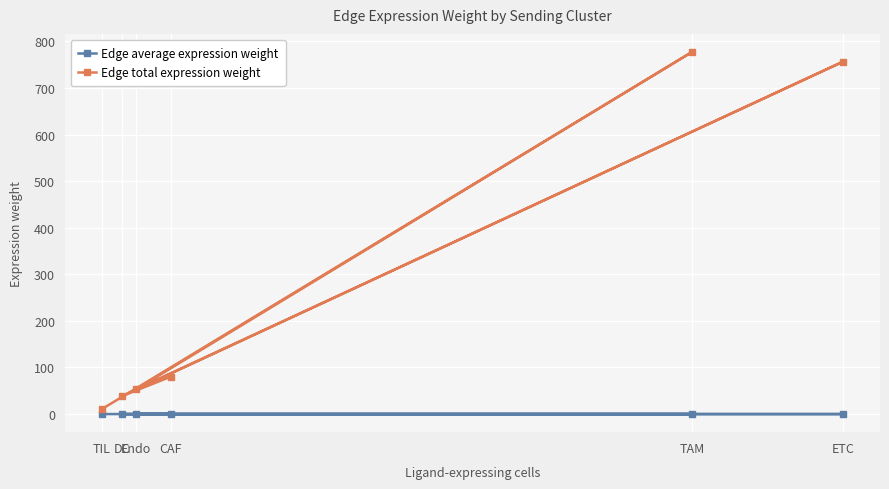

Which has a higher value, ETC or TIL?

ETC